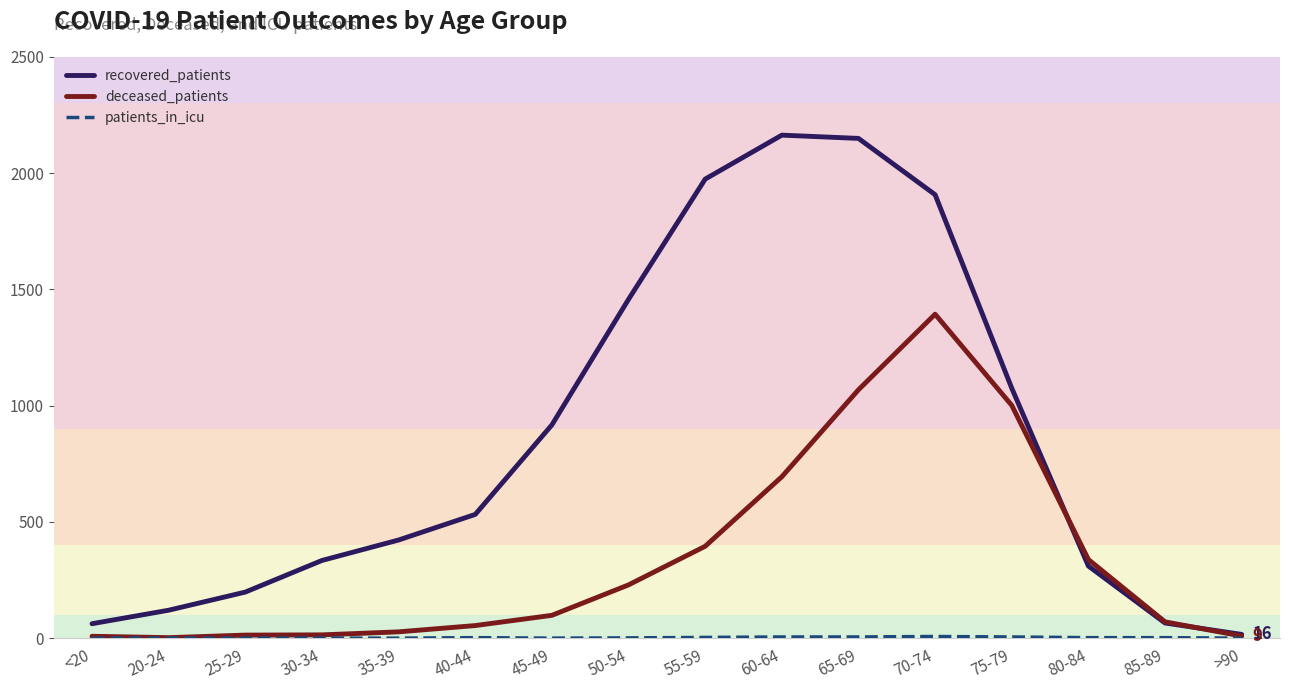

True or false: deceased_patients and recovered_patients cross at least once.

True